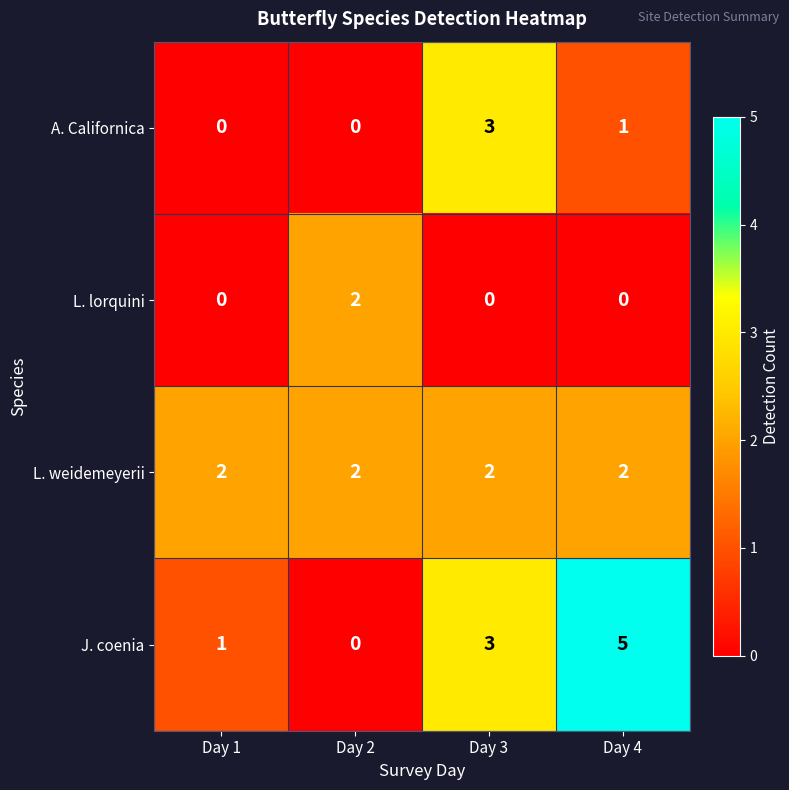

Between Day 1 and Day 3, which series saw the biggest shift?

A. Californica